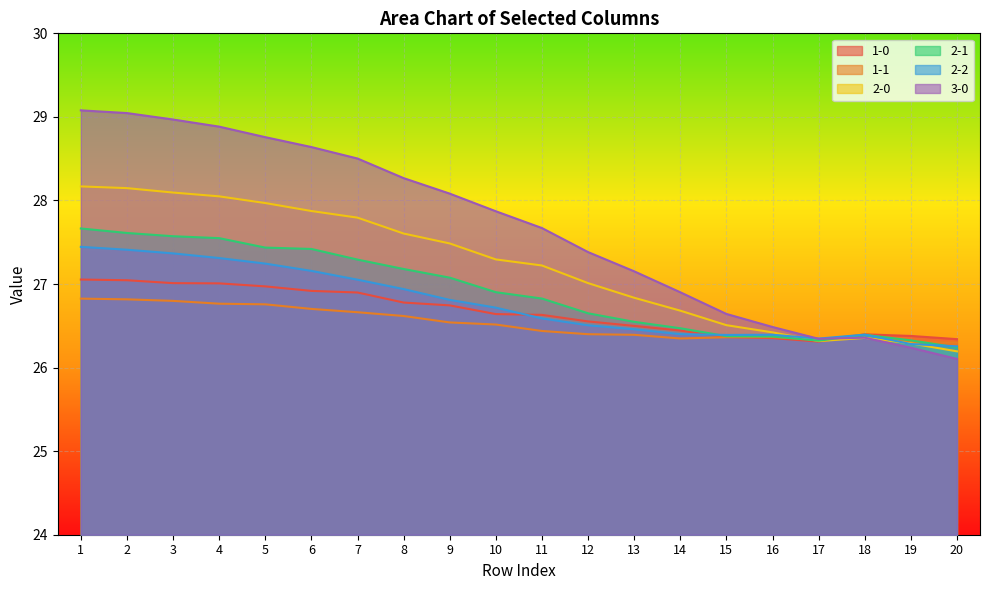

The 1-1 series shows 26.4 at 13. True or false?

True